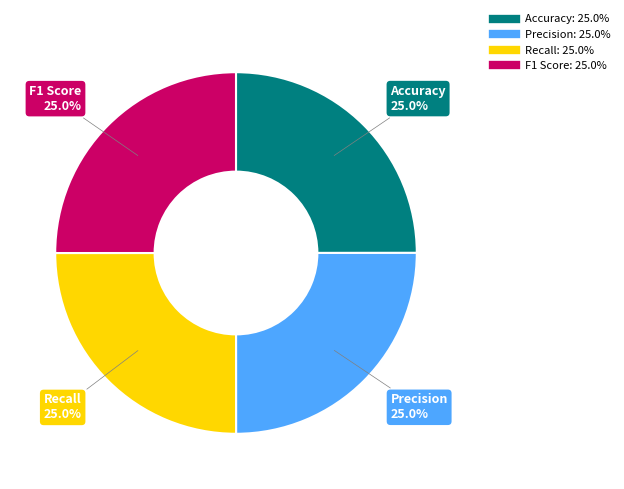

How many slices are in this pie chart?

4